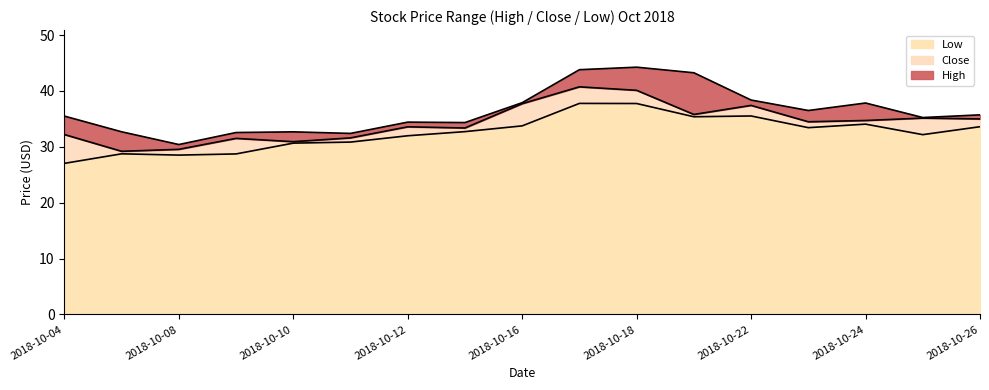

What is the average value of the high series?

36.3